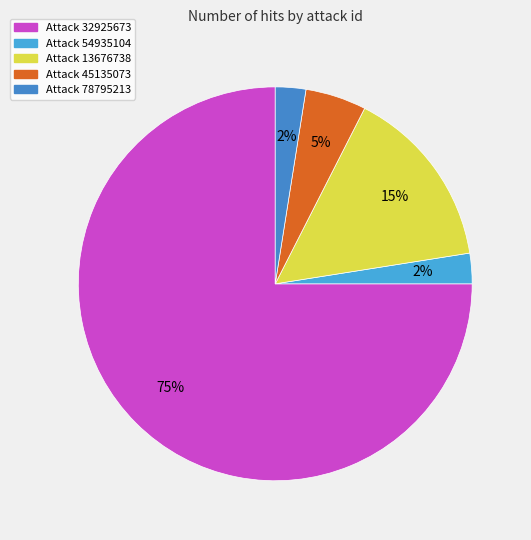

Is there any slice that represents more than half of the pie?

Yes